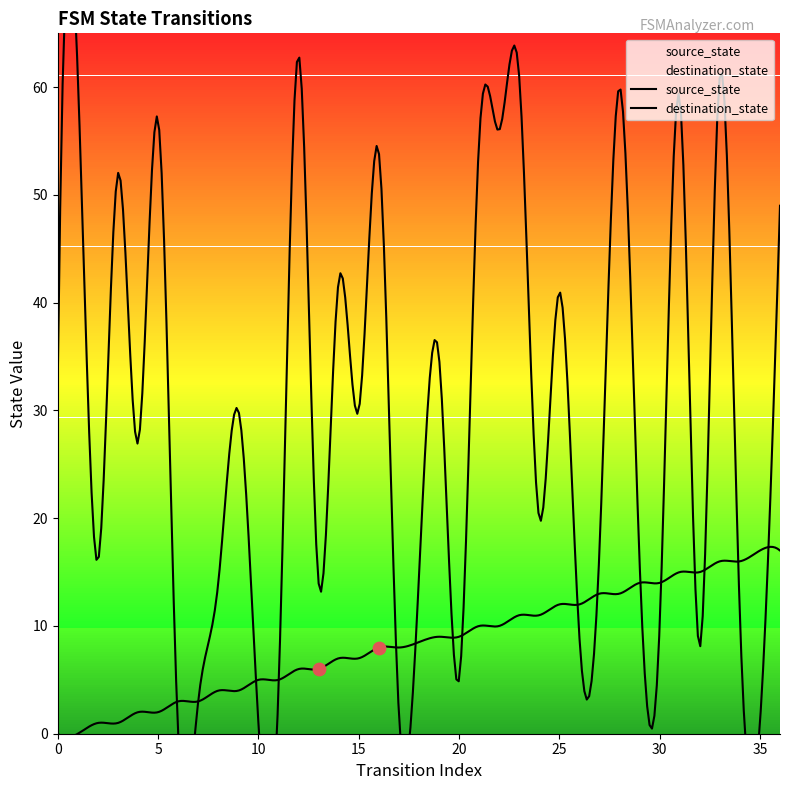

What are all the series names shown in the legend?

source_state, destination_state